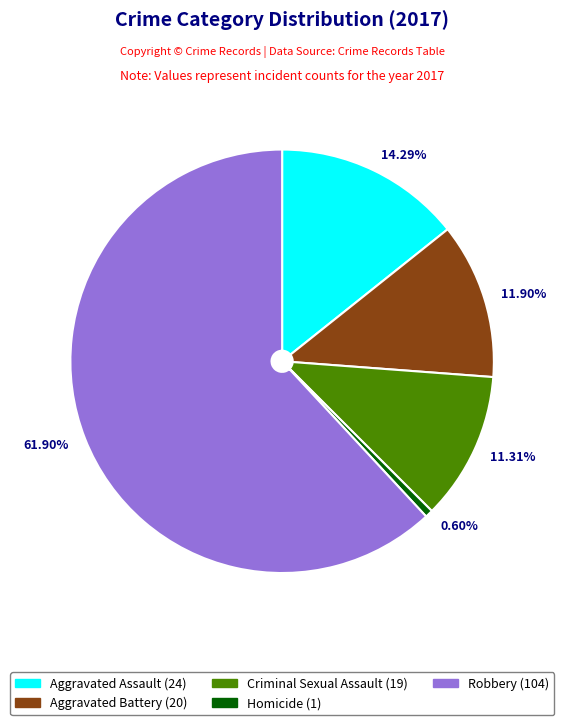

How many segments does this pie chart have?

5